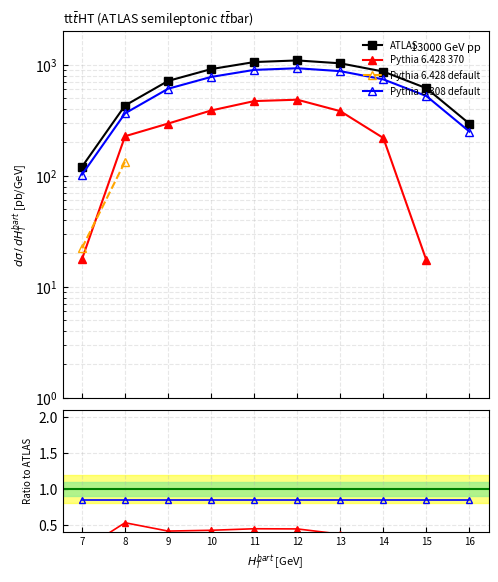

At how many categories does at least one series exceed 341?

8